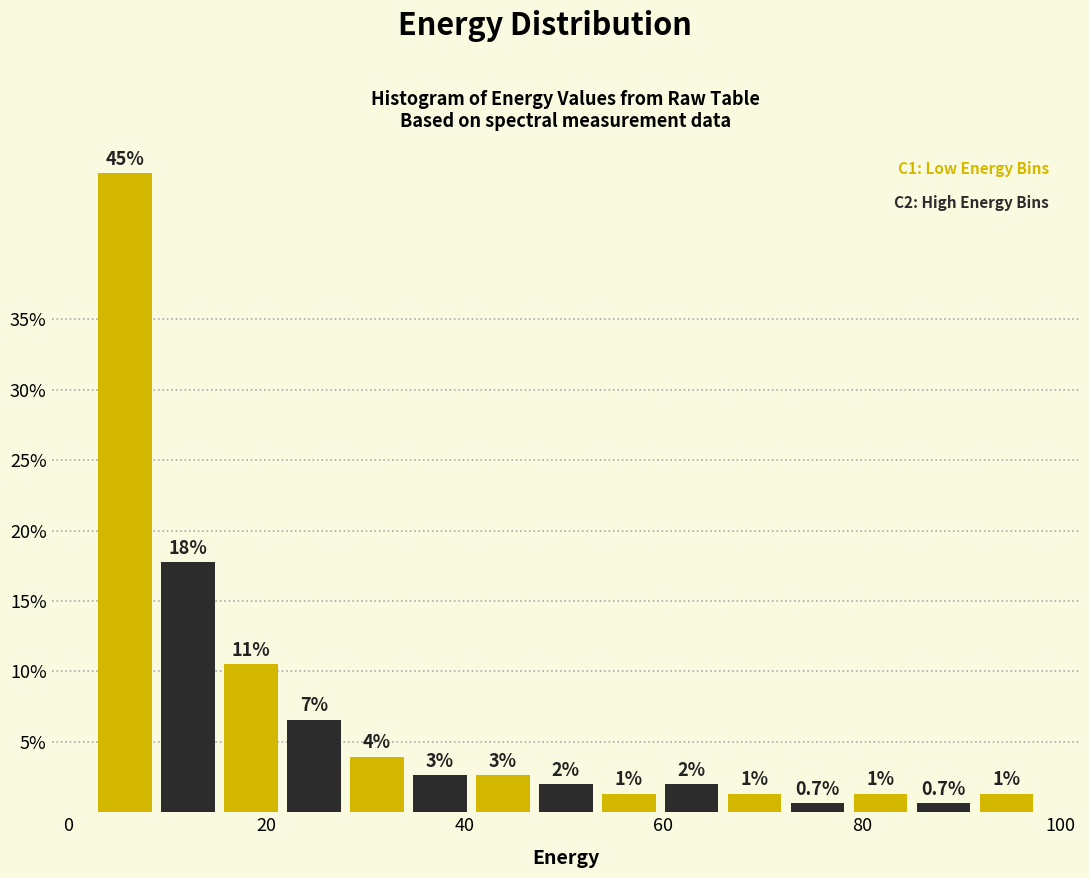

Around what value on the x-axis is the tallest bar? Give the approximate position of its centre, as read against the axis.

6